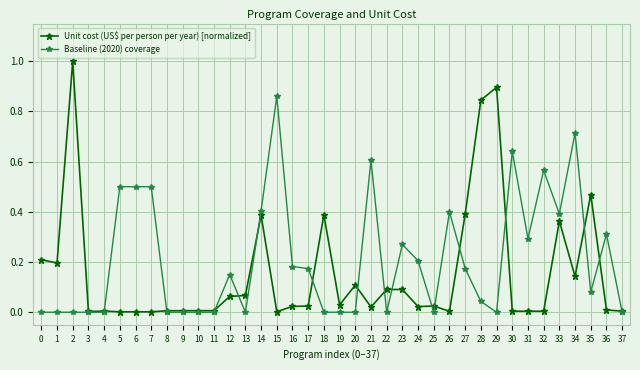

Is it true that Baseline (2020) coverage equals -0.3 at 13?

False